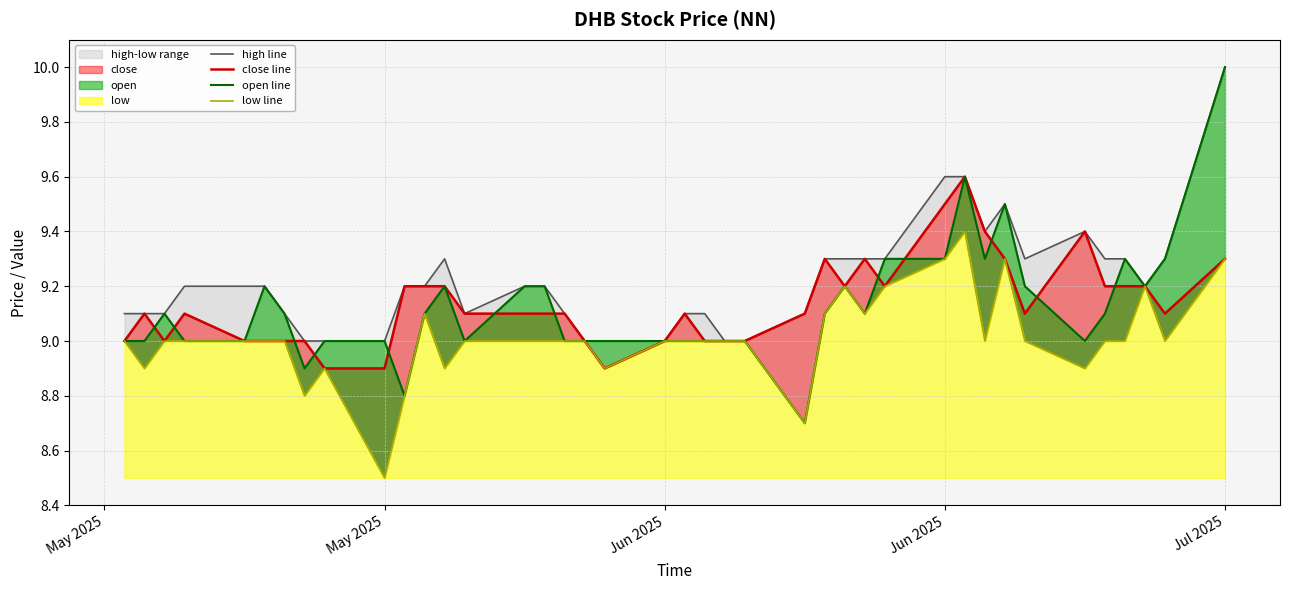

How many lines are shown in the chart?

4